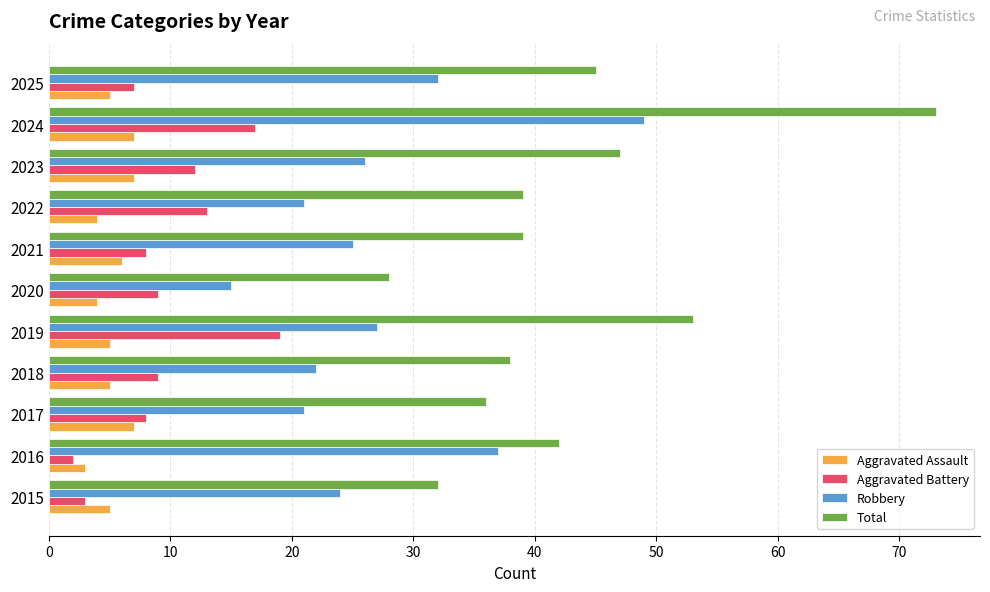

How many data points in Robbery are less than 25?

5